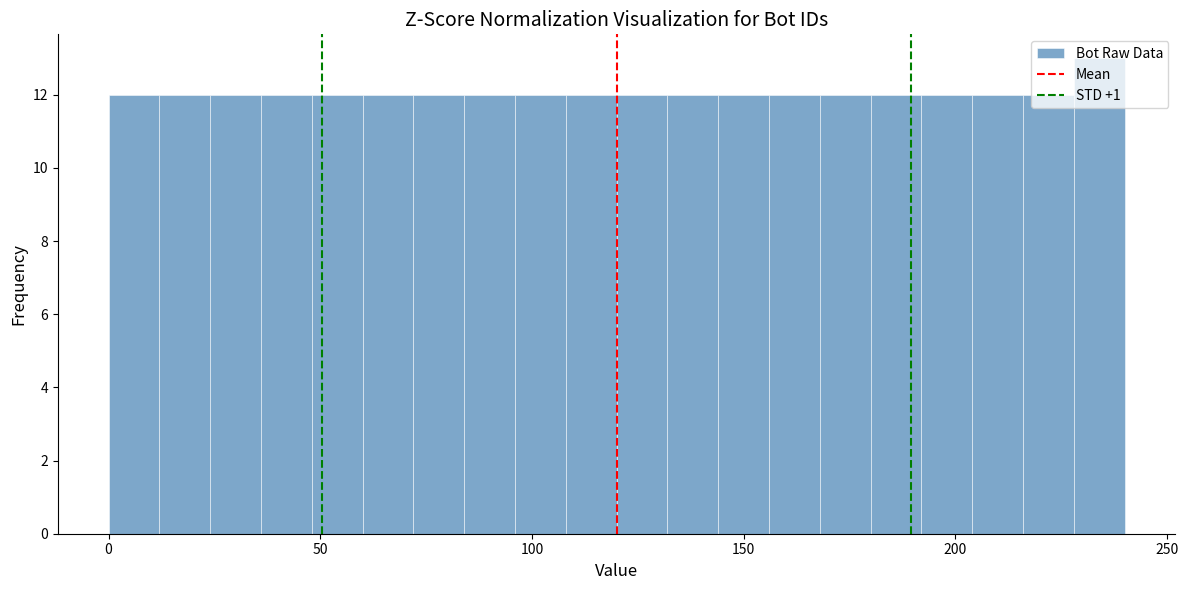

Read against the x-axis, roughly where is the centre of the tallest bar?

235